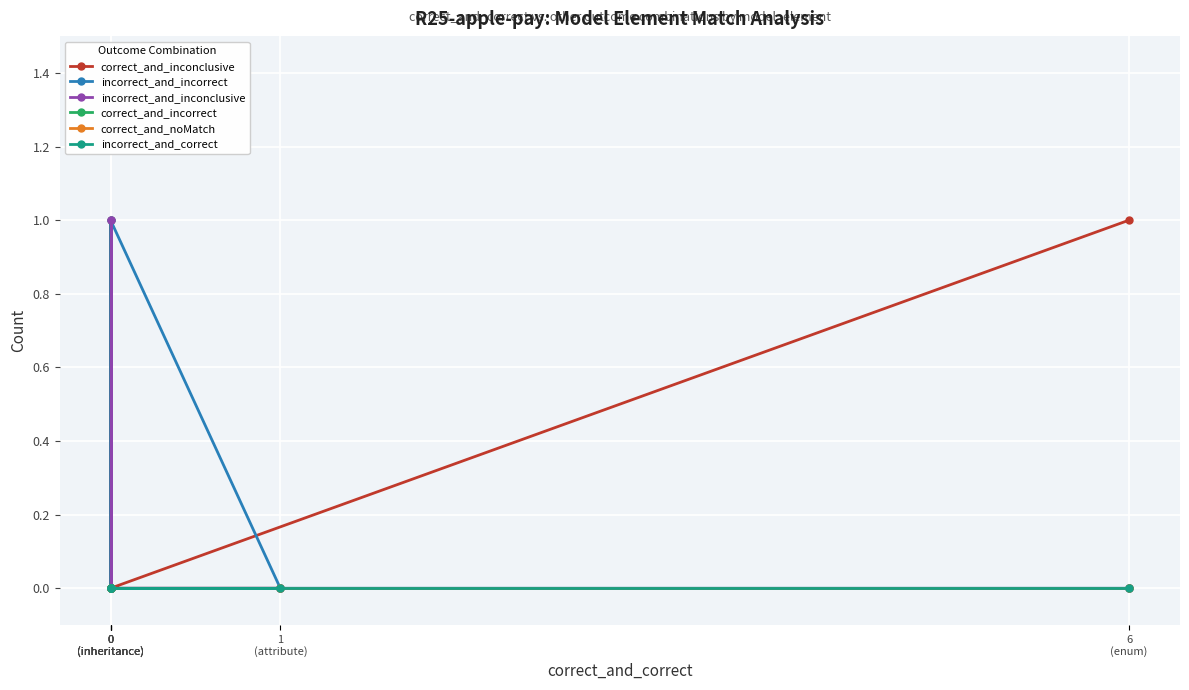

What is the spread (max minus min) of values at 6
(enum)?

1